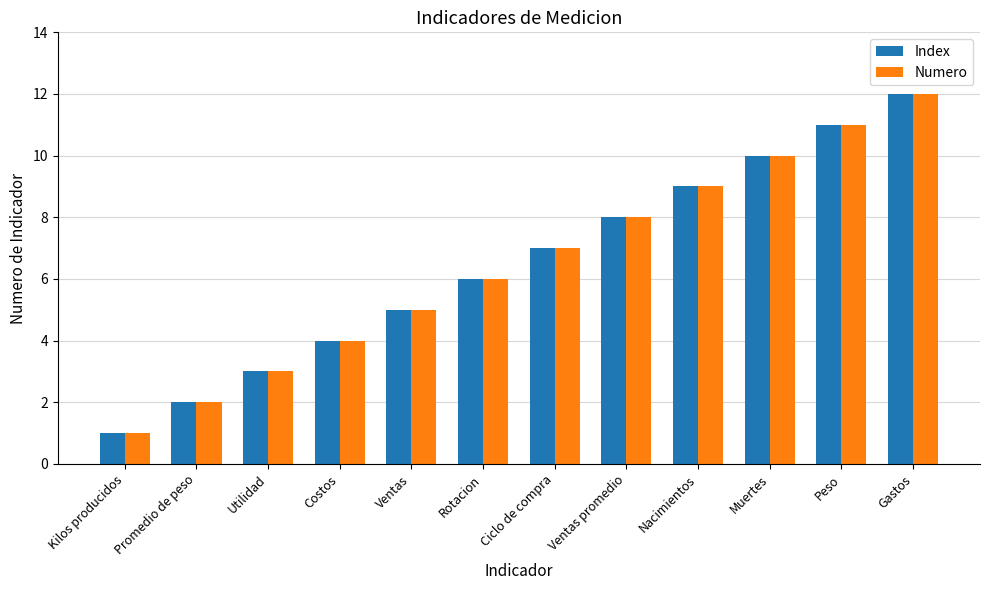

At which label does Numero reach its peak?

Gastos